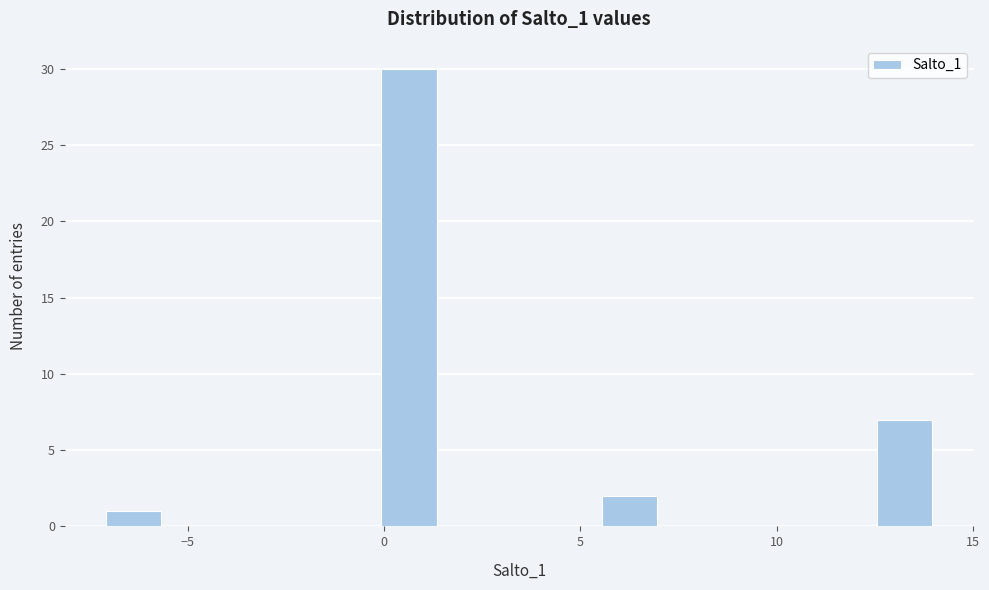

Around what value on the x-axis is the tallest bar? Give the approximate position of its centre, as read against the axis.

0.5